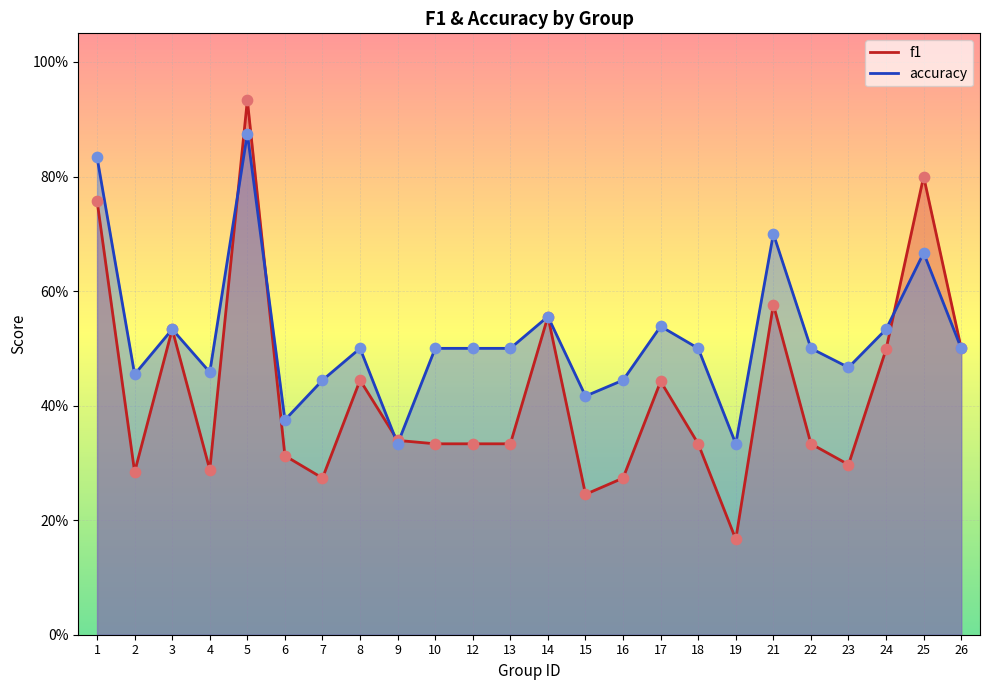

At which category is the sum across all series the highest?

5